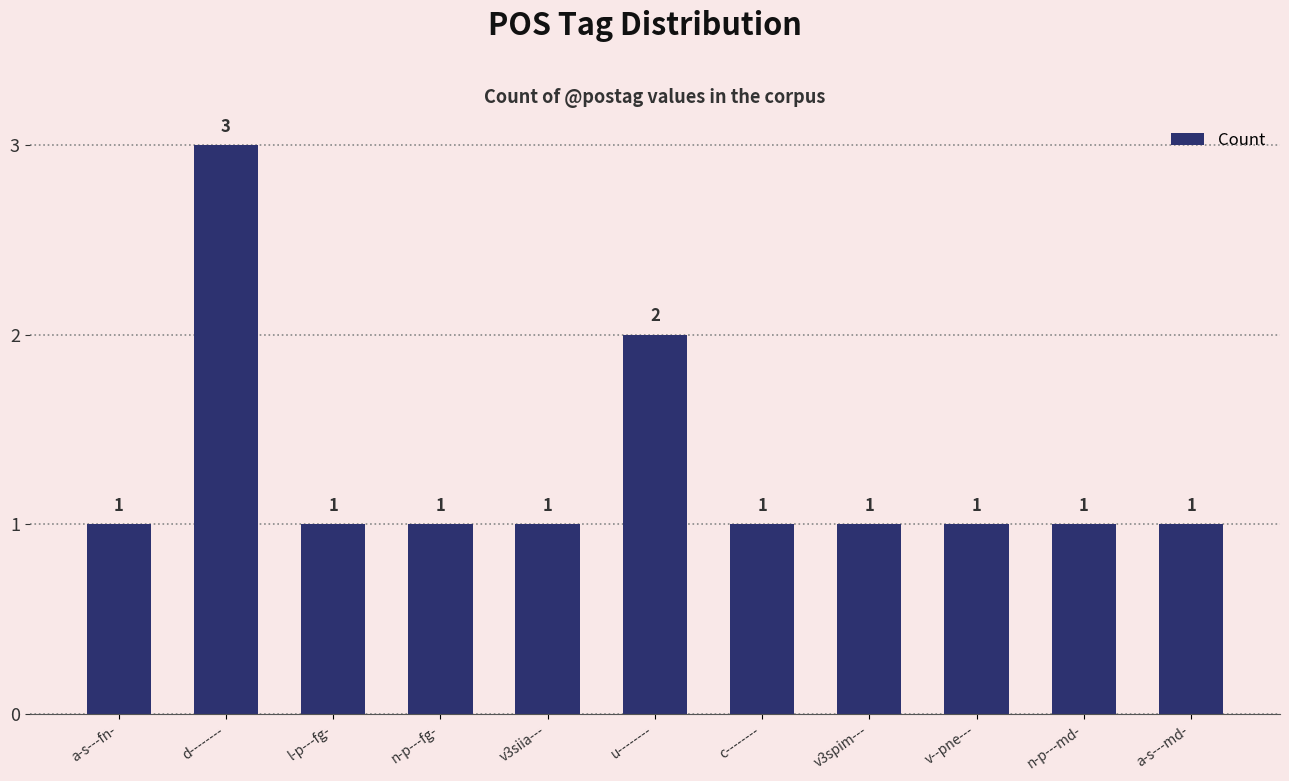

What value does the data have at v3spim---?

1